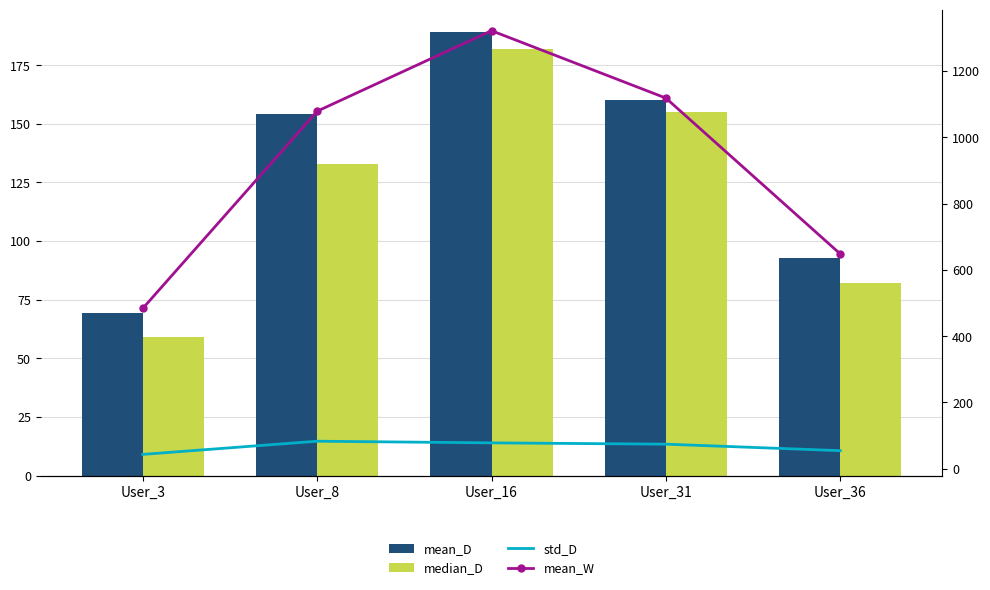

Is the value of median_D at User_16 greater than the value of std_D at User_31?

Yes